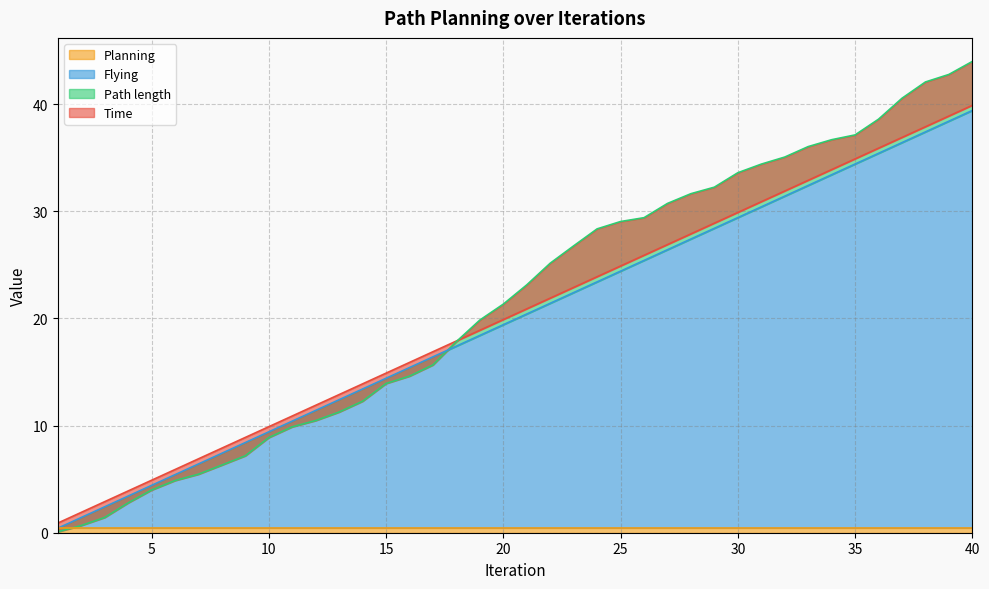

What is the difference between the maximum and minimum values in the Path length series?

43.9